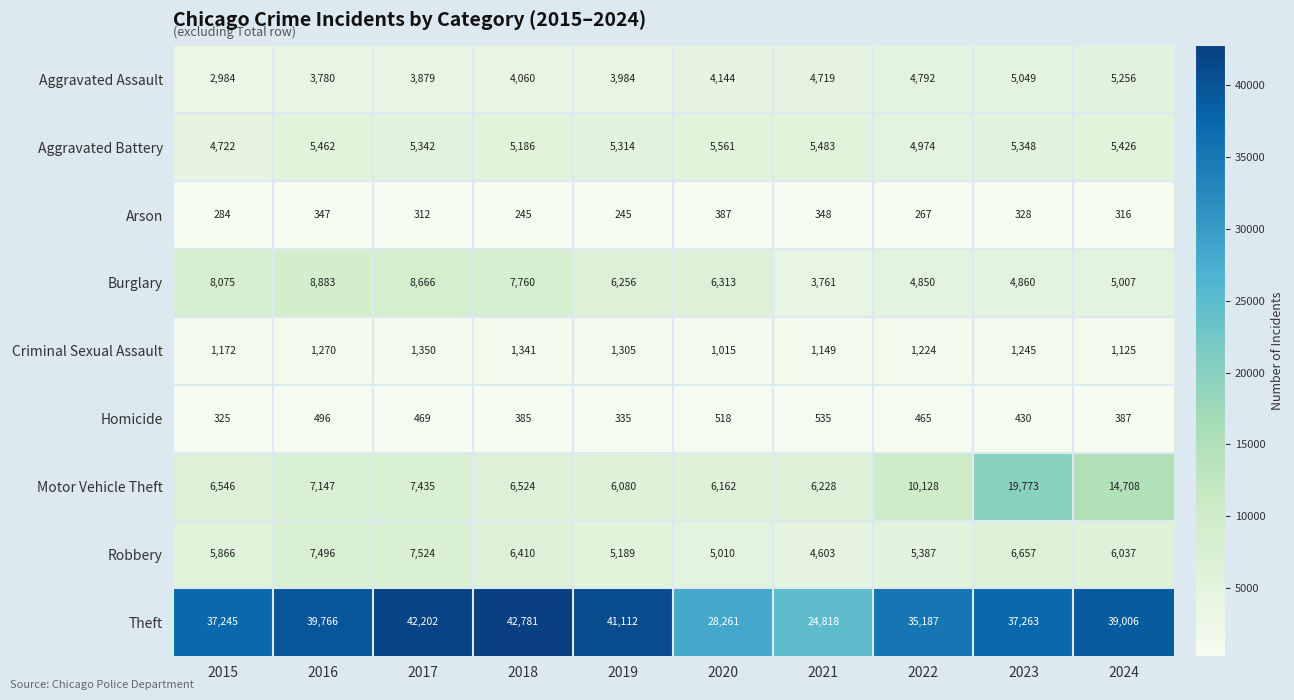

What is the sum of the Aggravated Battery values at 2016 and 2021?

10945